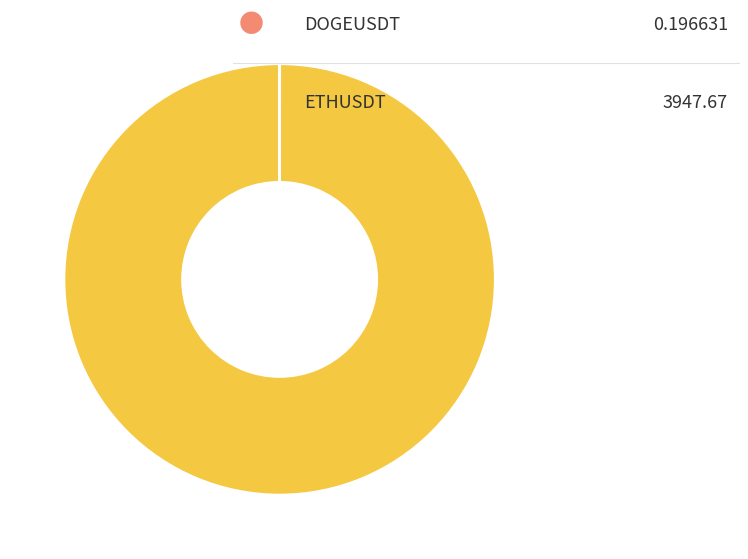

Does any single category account for the majority?

Yes